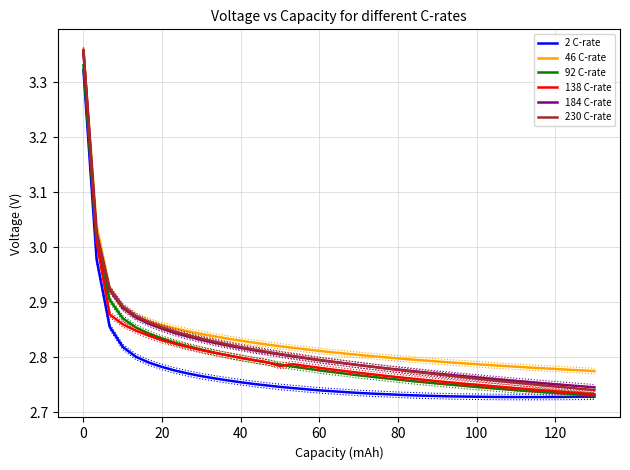

True or false: 92 C-rate and 46 C-rate intersect in this chart.

False